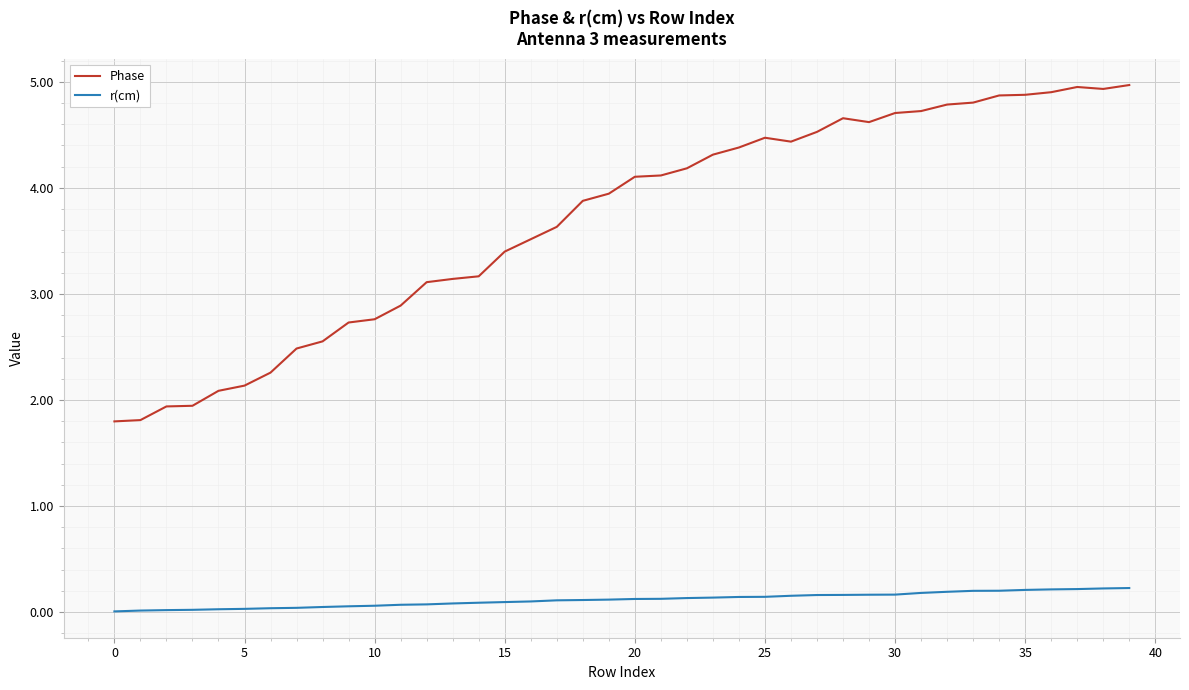

Which series has the widest spread of values?

Phase